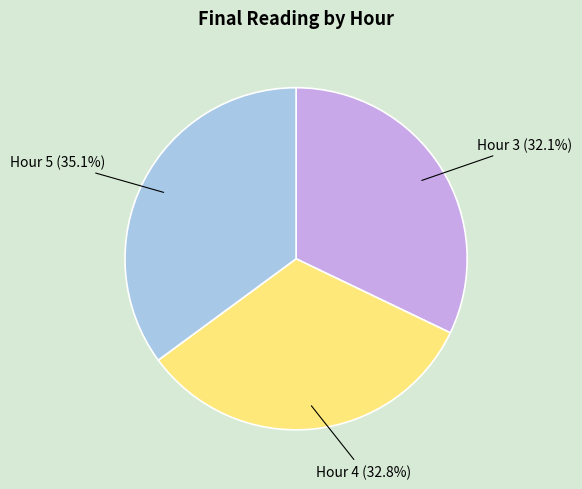

Is there a majority slice in this chart?

No